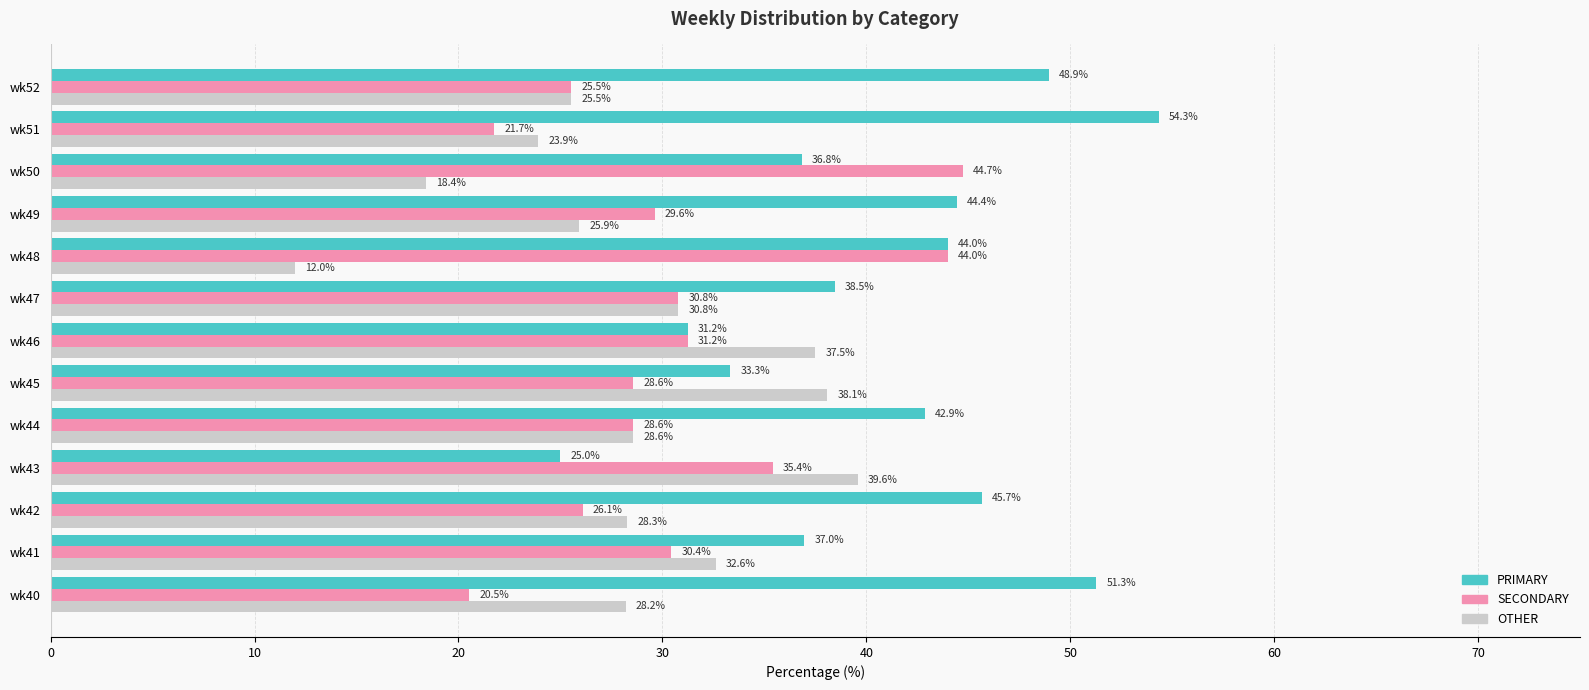

At how many categories does at least one series exceed 18?

13